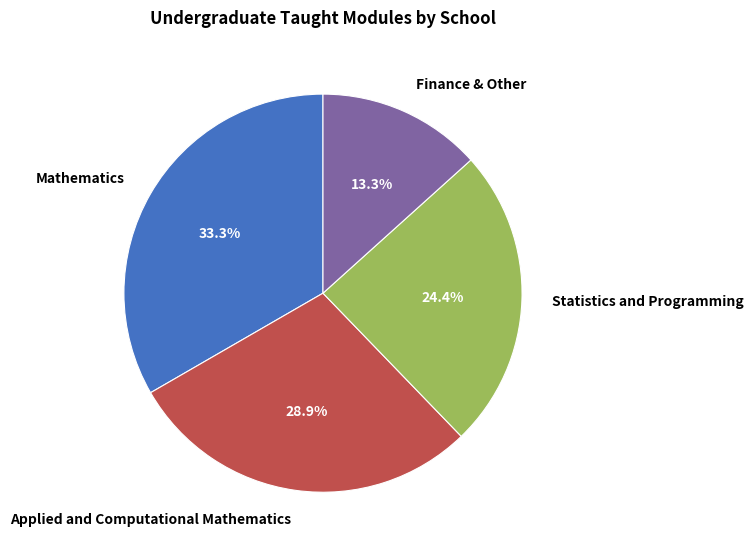

To the nearest percent, what portion does Applied and Computational Mathematics represent?

29%